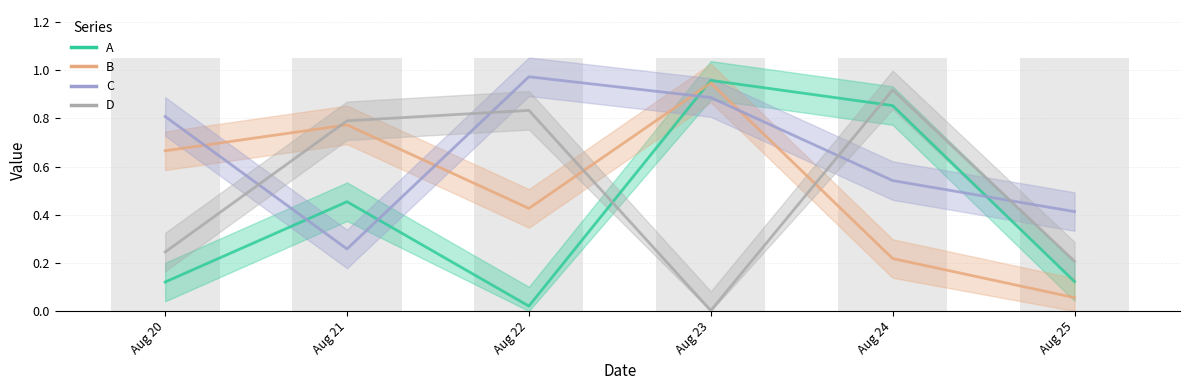

How many distinct data groups are displayed?

4